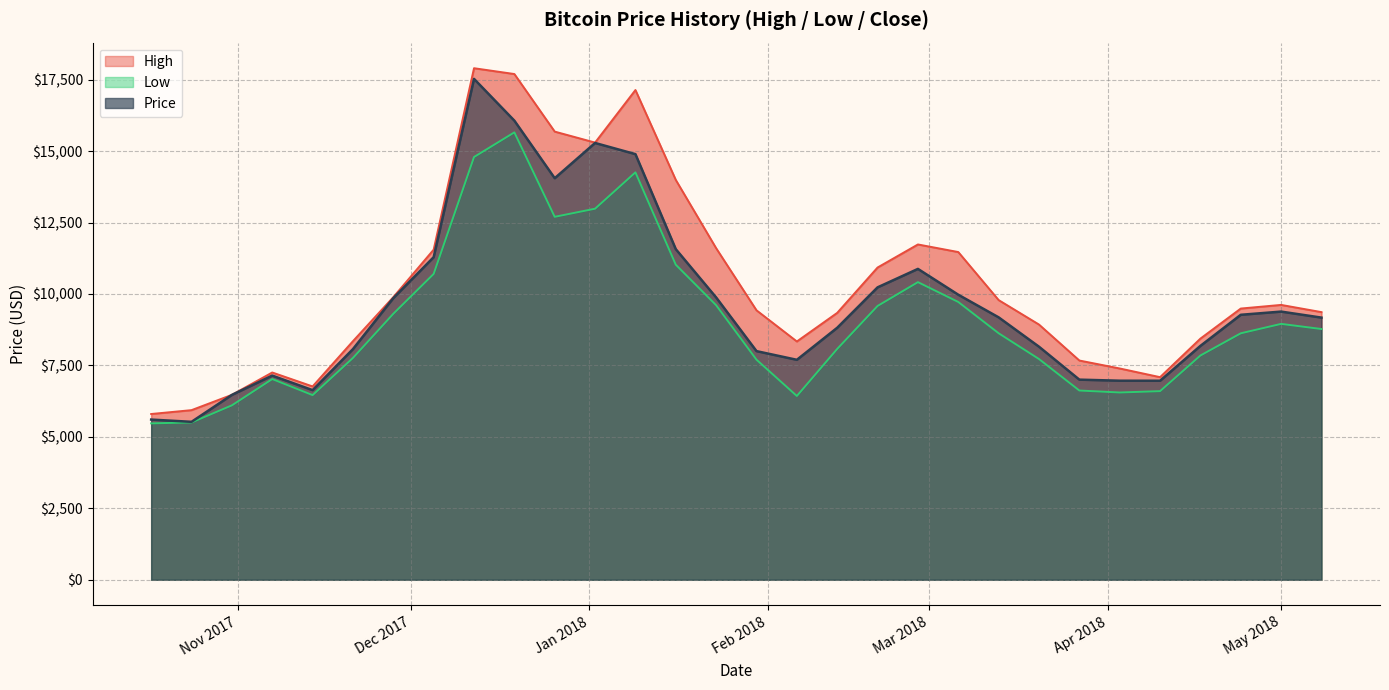

What is the lowest value of the High series?

5800.4